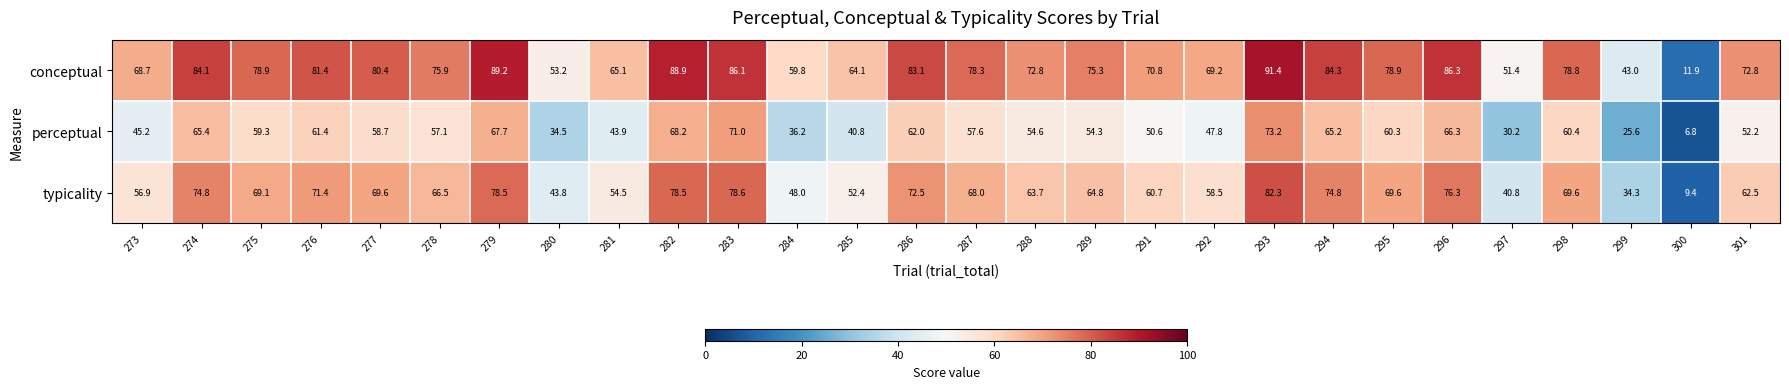

Which series has the widest spread of values?

conceptual